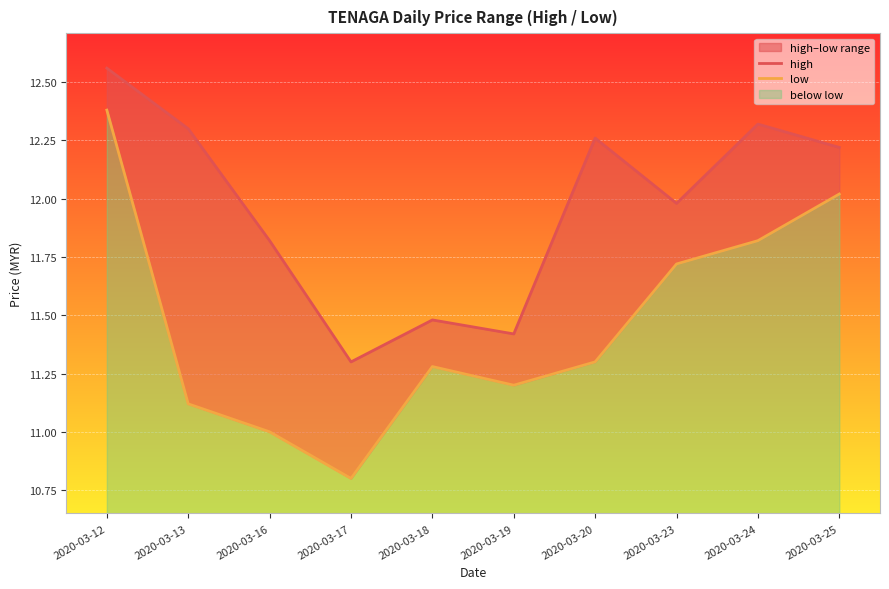

The value of high at 2020-03-19 is 5.9. True or false?

False